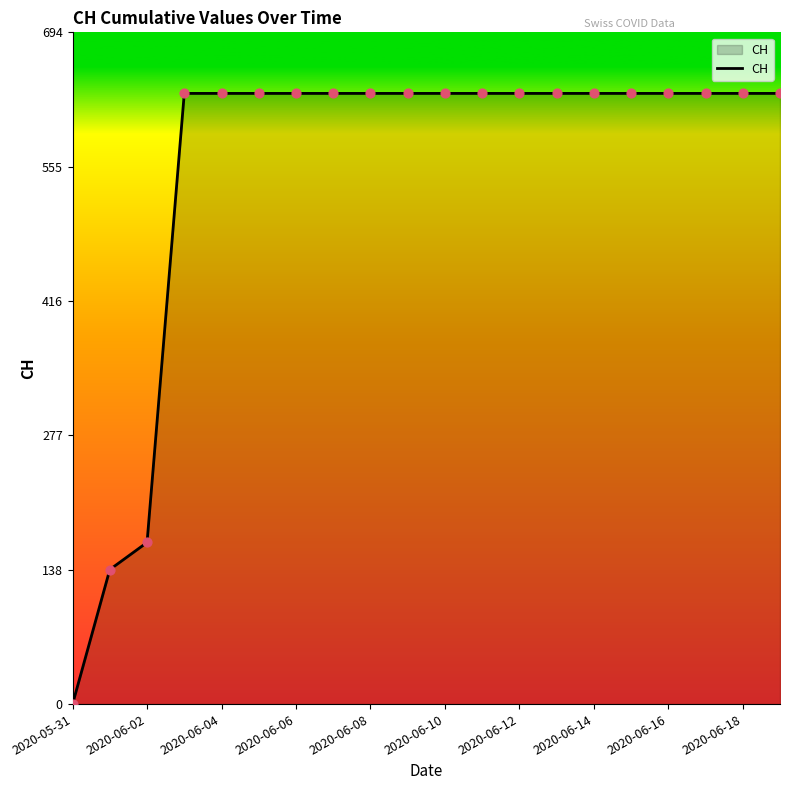

What is the maximum value shown in the chart?

631